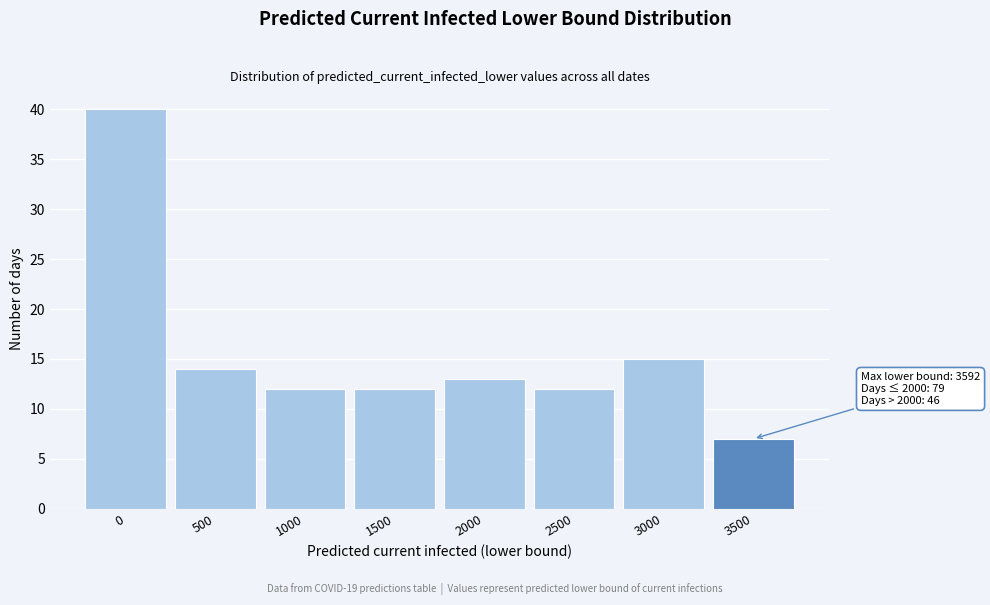

Reading left to right, extract all data points from this chart.

0=40	500=14	1000=12	1500=12	2000=13	2500=12	3000=15	3500=7